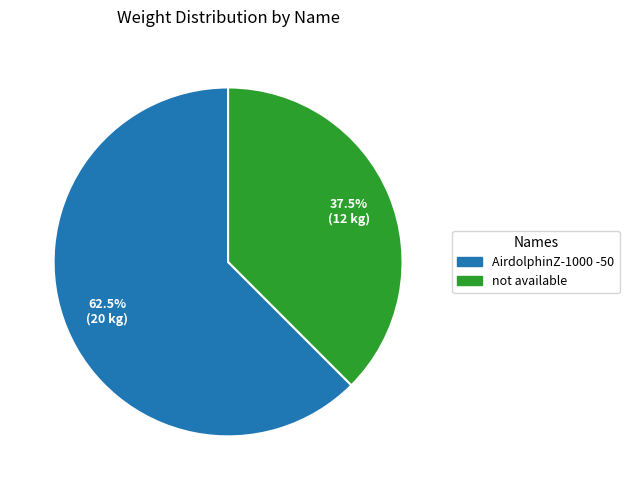

Rank the categories by value from lowest to highest.

not available, AirdolphinZ-1000 -50